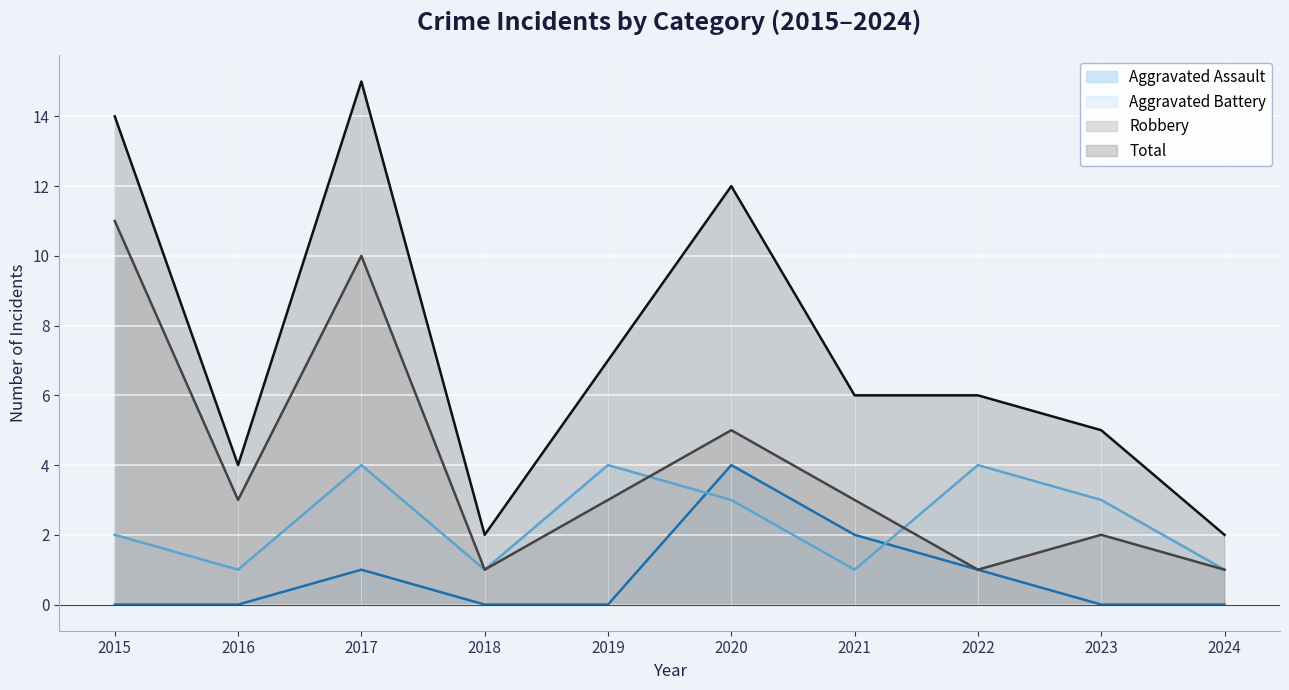

What is the difference between the highest and lowest values at 2018?

2